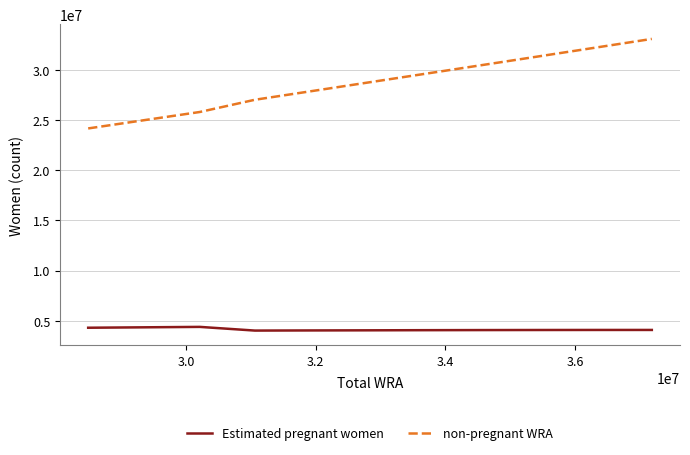

Which series has the largest range (max minus min)?

non-pregnant WRA